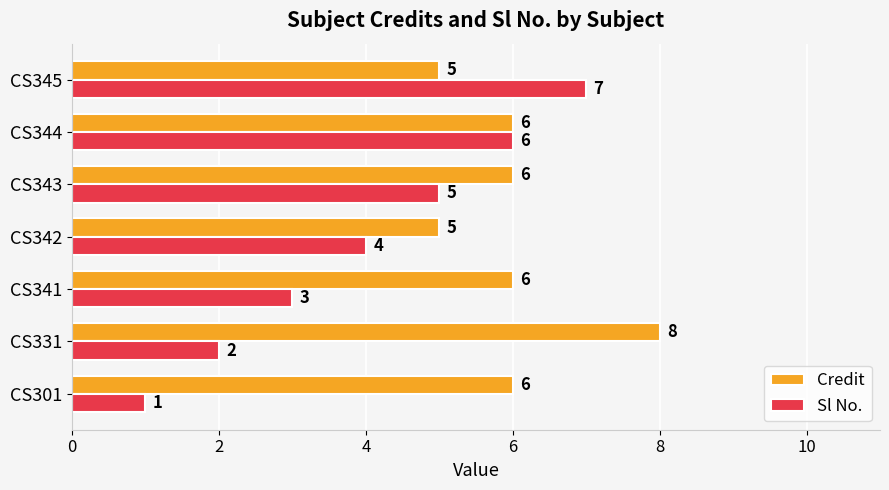

Is the value of Sl No. at CS342 greater than the value of Credit at CS341?

No